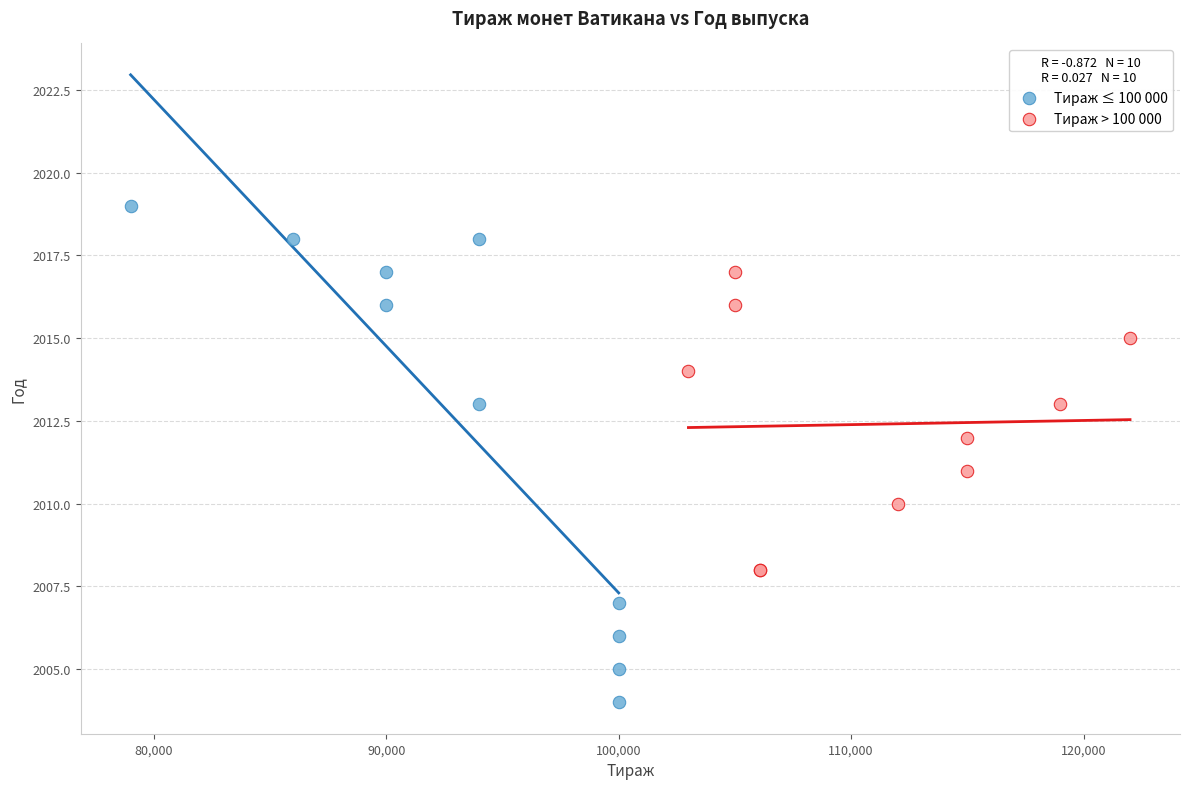

Which series contains the highest Y value?

Тираж ≤ 100 000